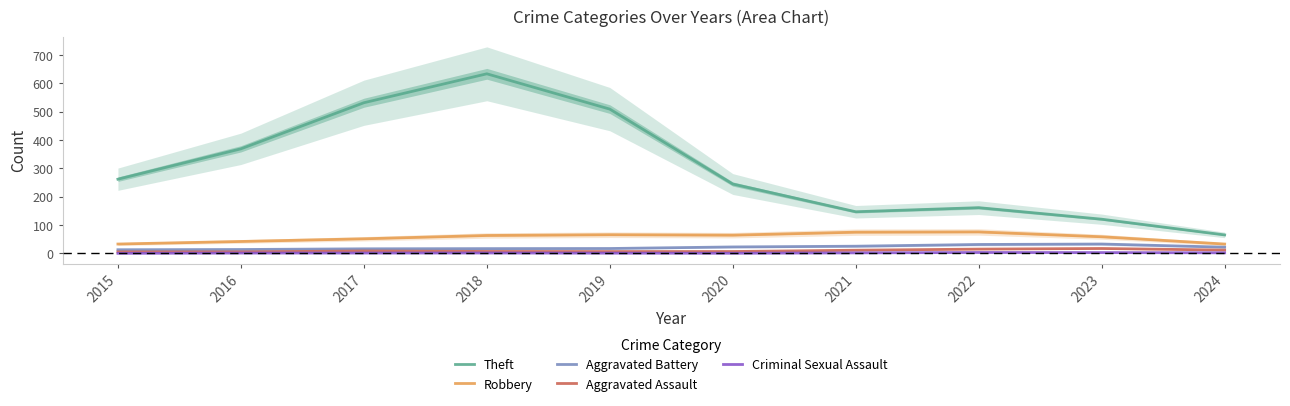

What is the average value of the Theft series?

304.6